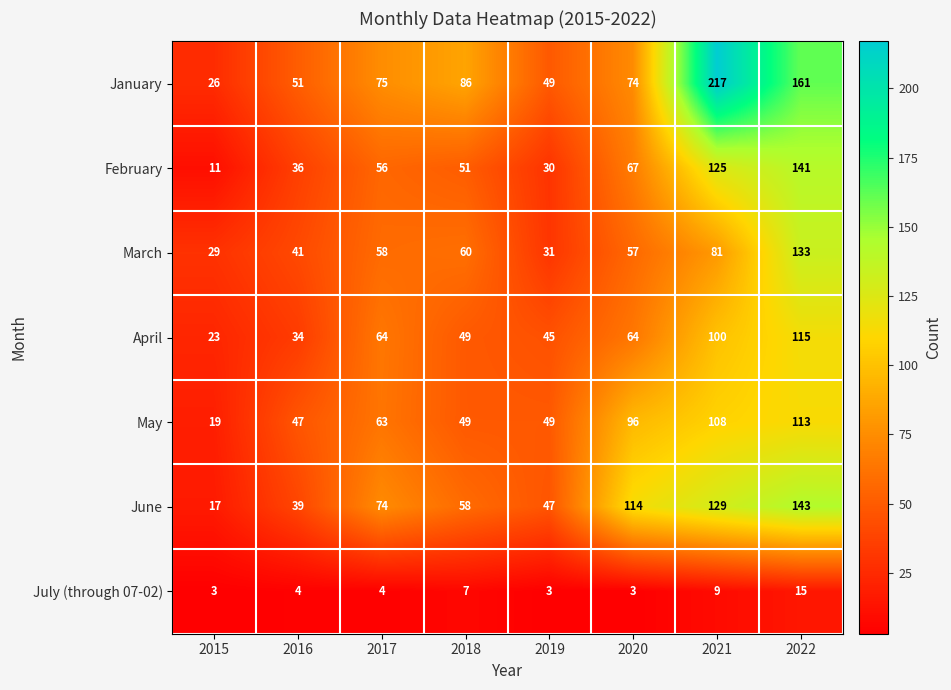

Which series has the largest range (max minus min)?

January